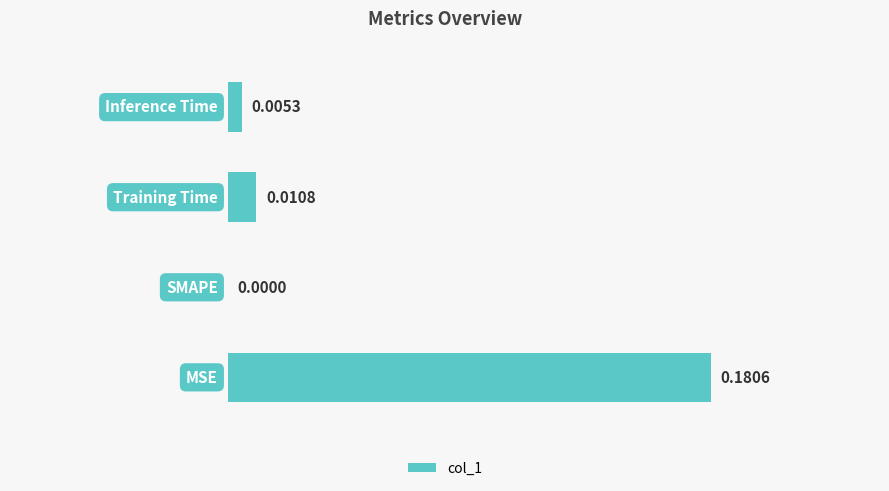

How many data points does each series have?

4